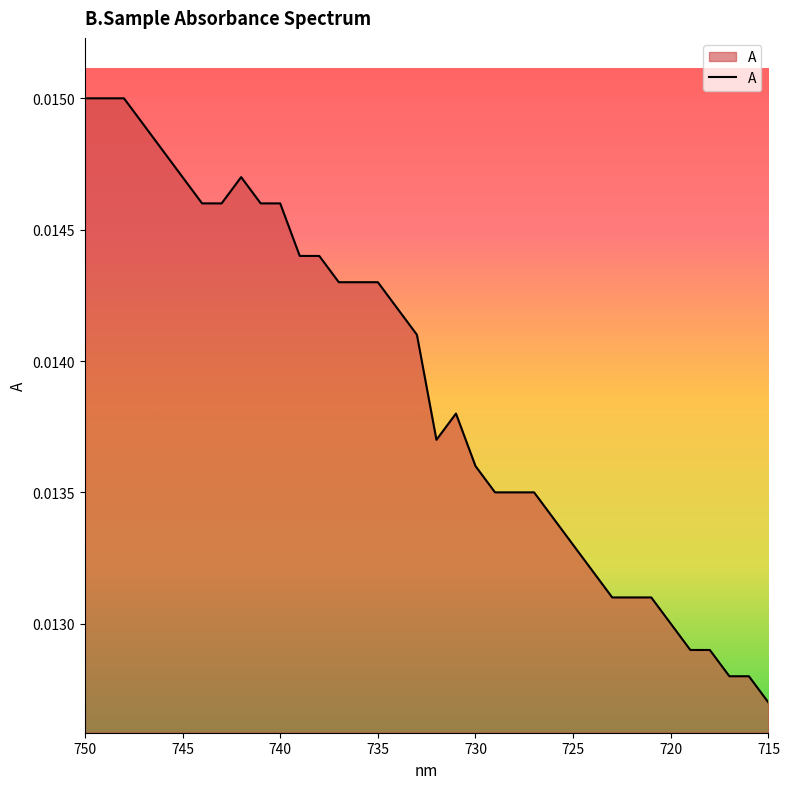

Count the values in the range 0 to 1.

36